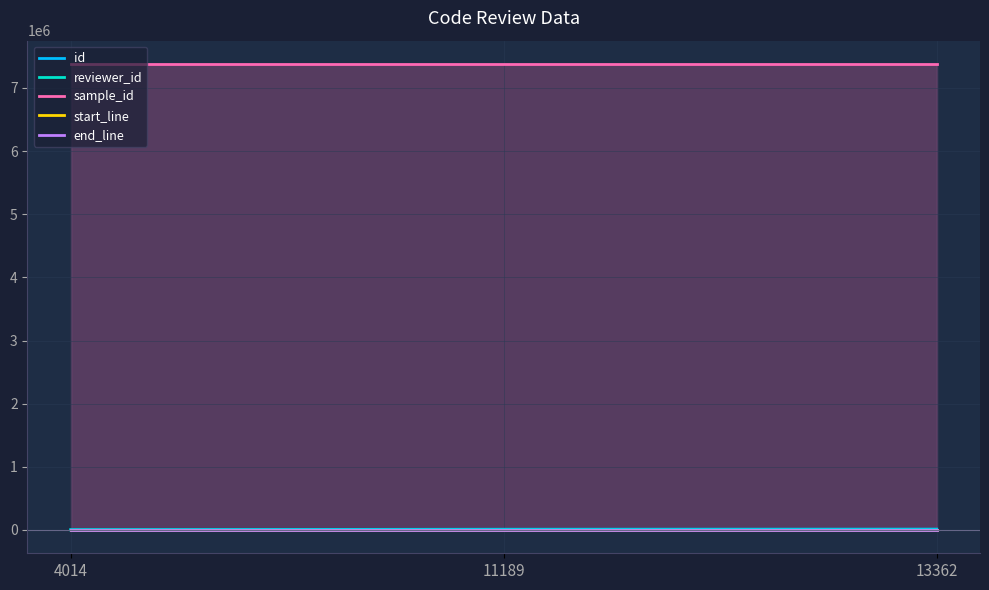

What is the total value across all series at 13362?

7393980